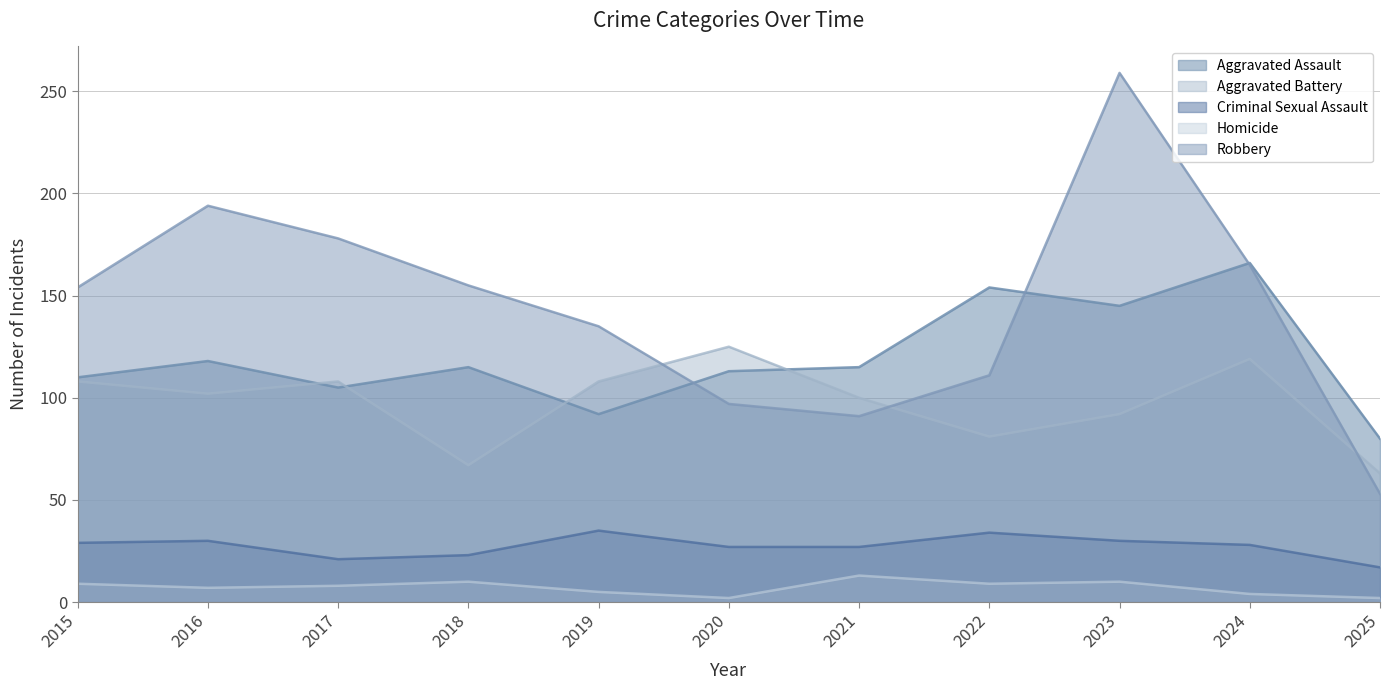

The value of Robbery at 2015 is 246. True or false?

False